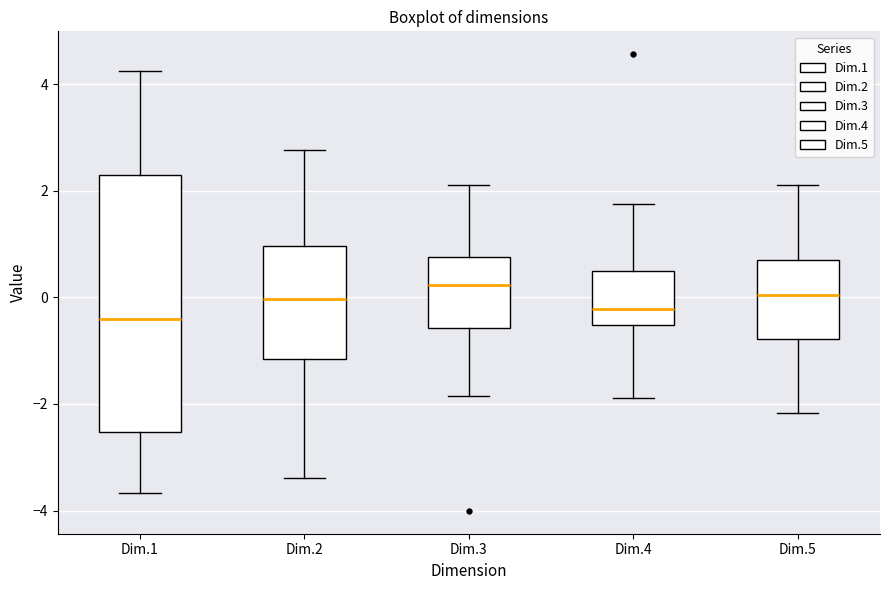

Reading left to right, read every box against the y-axis: the position of its median line, the range the box covers, and the ends of its whiskers. The values are not printed on the chart, so give them approximately, as read against the axis.

Dim.1: median -0.4, box -2.6 to 2.2, whiskers -3.6 to 4.2
Dim.2: median 0.0, box -1.2 to 1.0, whiskers -3.4 to 2.8
Dim.3: median 0.2, box -0.6 to 0.8, whiskers -1.8 to 2.2
Dim.4: median -0.2, box -0.6 to 0.4, whiskers -1.8 to 1.8
Dim.5: median 0.0, box -0.8 to 0.6, whiskers -2.2 to 2.2